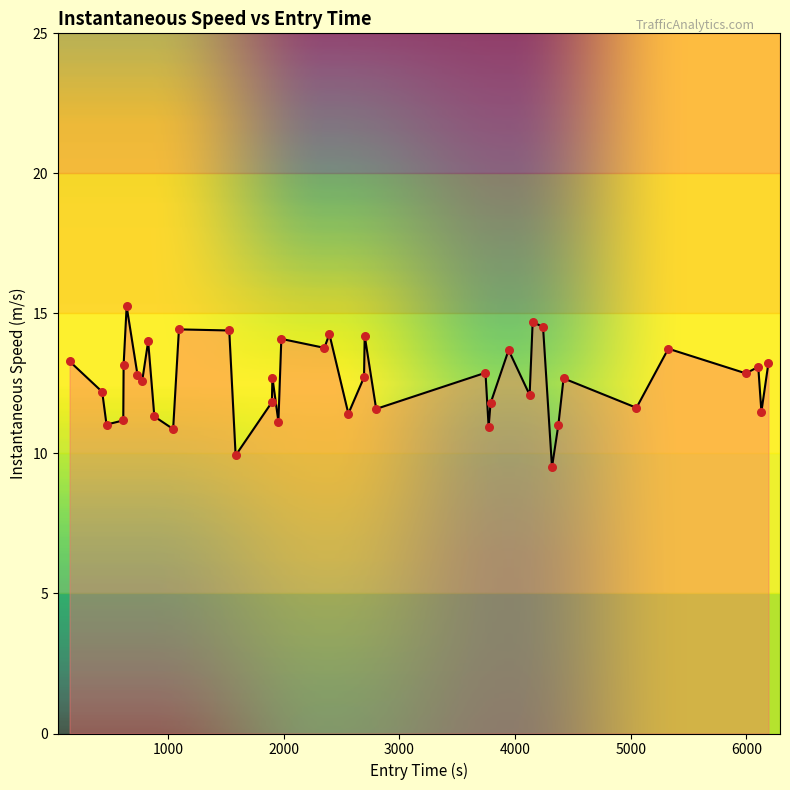

What is the minimum value shown in the chart?

9.5